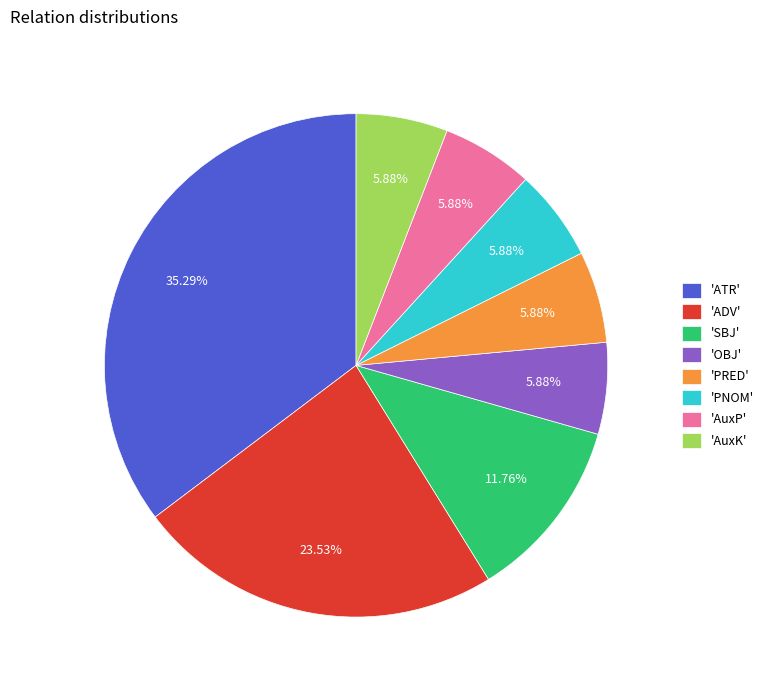

What is the largest slice in the pie chart?

'ATR'